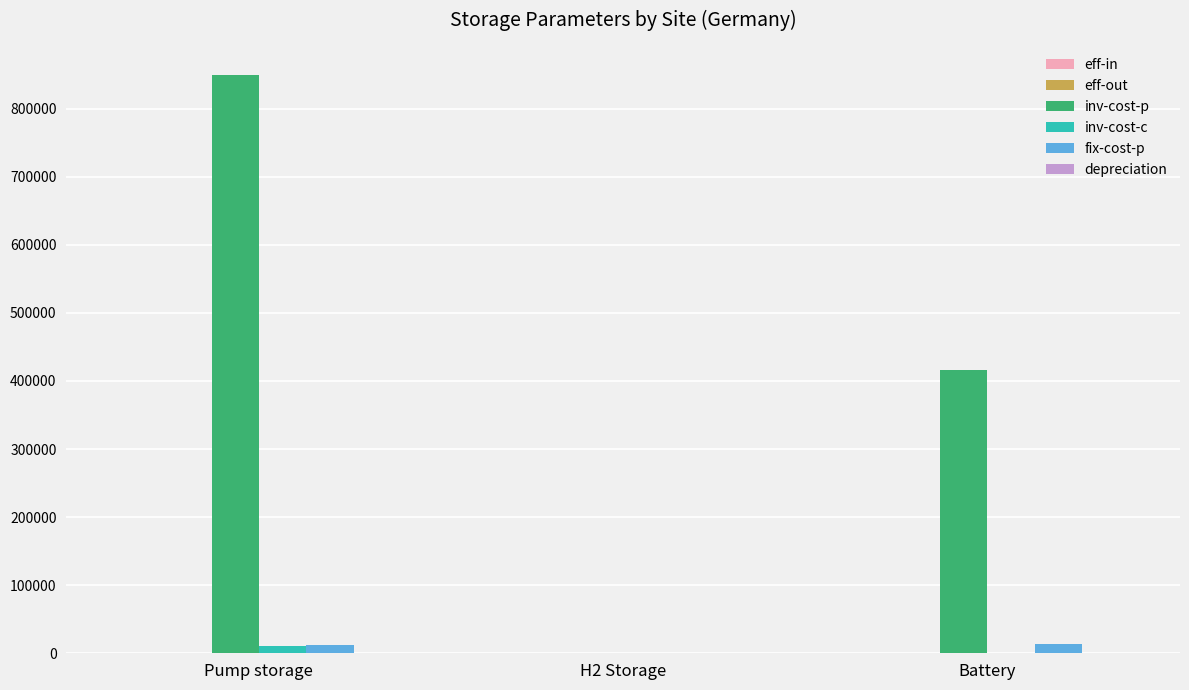

Does the chart contain stacked bars?

No